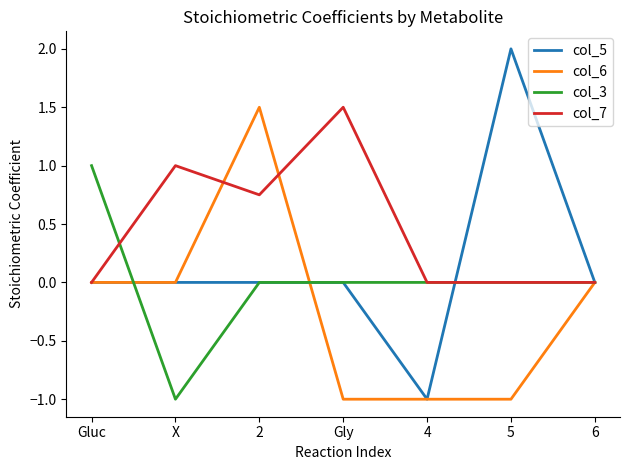

Read the col_5 value at 5.

2.0